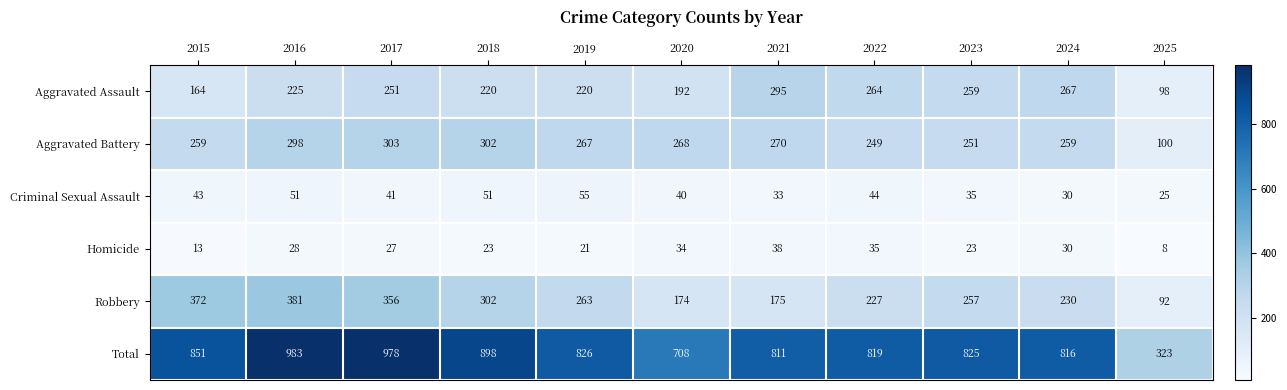

At how many categories does at least one series exceed 30?

11